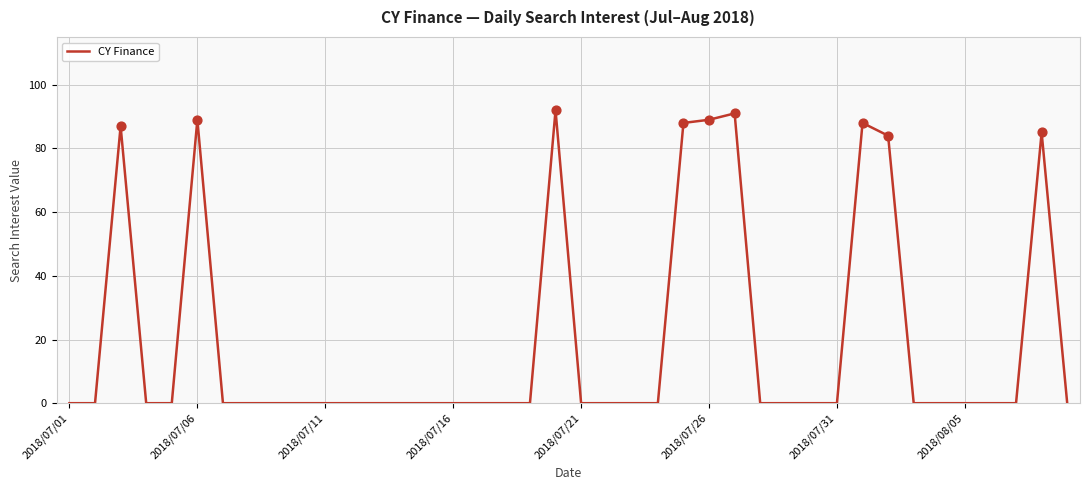

What is the maximum value shown in the chart?

92